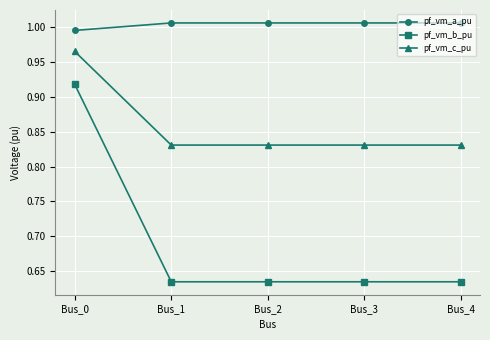

Which series has the largest range (max minus min)?

pf_vm_b_pu